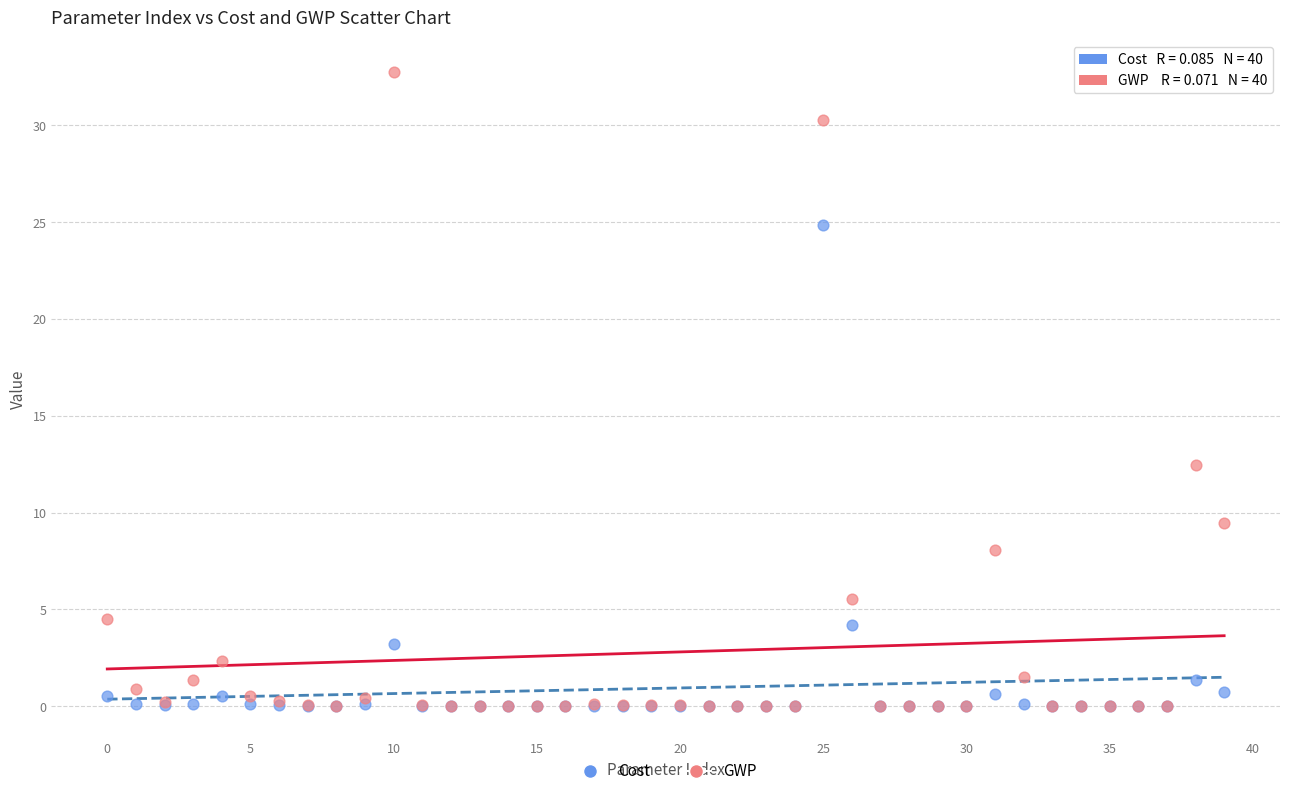

In the GWP series, what Y value is closest to 16?

12.4